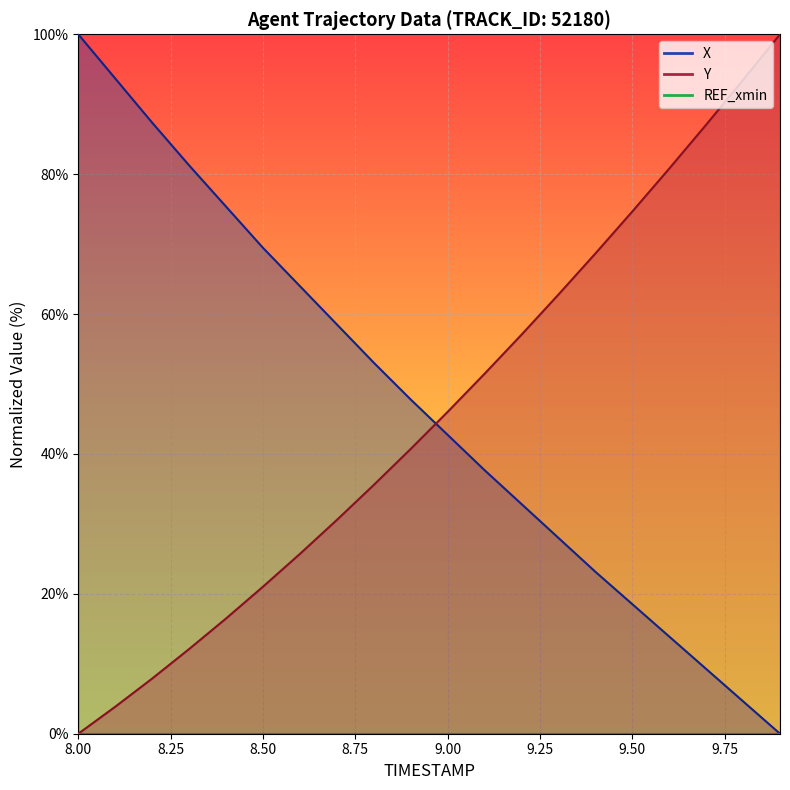

Reading right to left, list all the values displayed in this chart.

X: 9.9=0.0	9.8=4.6	9.7=9.3	9.6=13.9	9.5=18.5	9.4=23.2	9.3=28.0	9.2=32.8	9.1=37.7	9.0=42.7	8.9=47.8	8.8=53.1	8.7=58.5	8.6=64.0	8.5=69.5	8.4=75.4	8.3=81.3	8.2=87.4	8.1=93.7	8.0=100.0
Y: 9.9=100.0	9.8=93.5	9.7=87.1	9.6=80.8	9.5=74.7	9.4=68.7	9.3=62.8	9.2=57.0	9.1=51.5	9.0=46.0	8.9=40.7	8.8=35.6	8.7=30.6	8.6=25.7	8.5=21.0	8.4=16.5	8.3=12.1	8.2=7.9	8.1=3.9	8.0=0.0